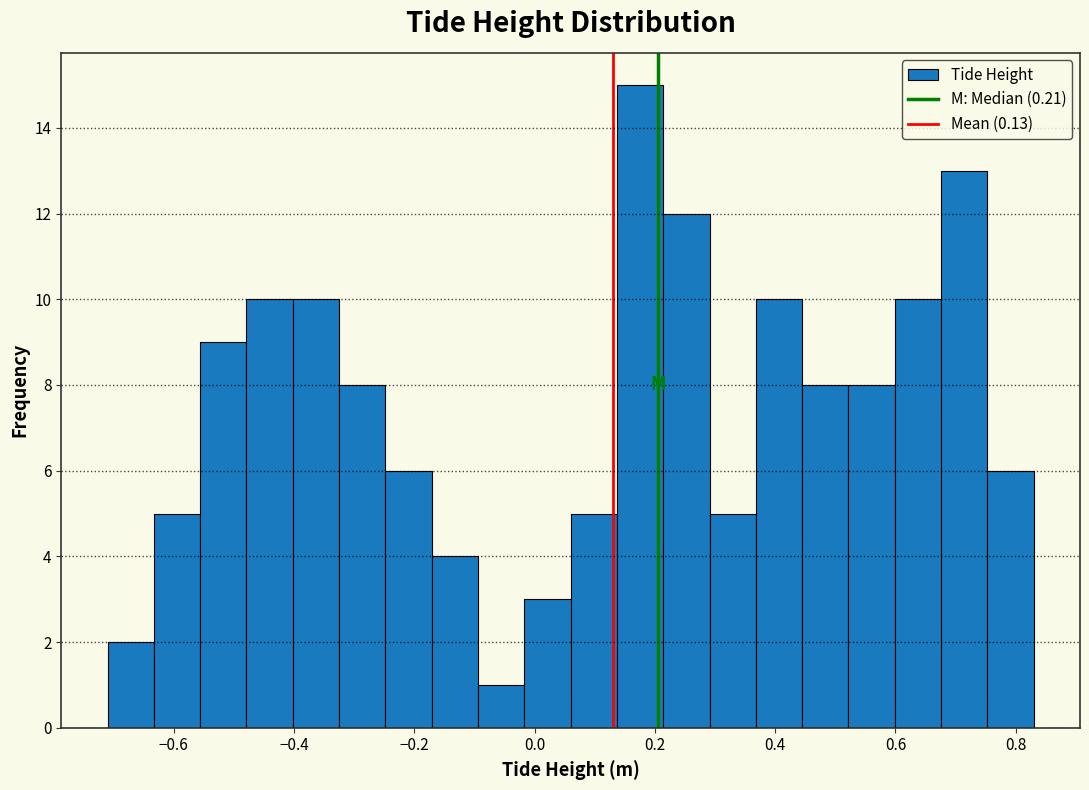

Around what value on the x-axis is the tallest bar? Give the approximate position of its centre, as read against the axis.

0.18